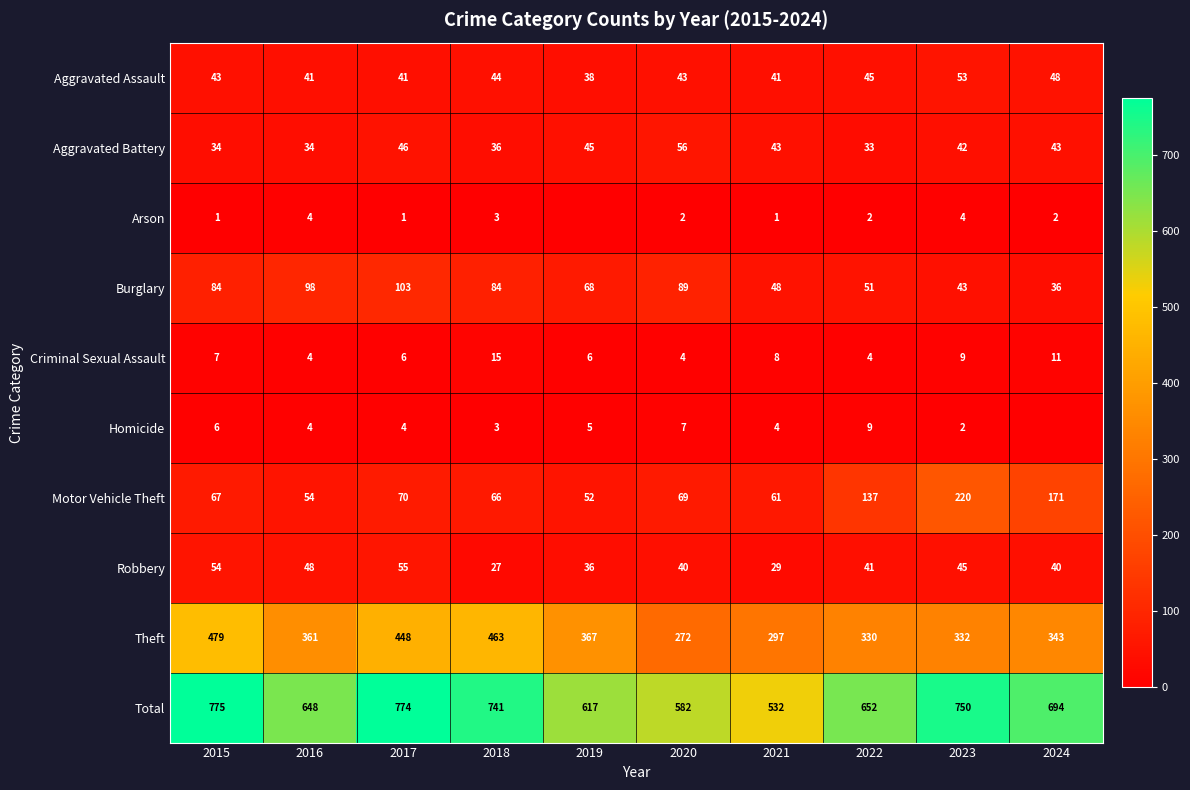

Which series has the largest total across all categories?

Total